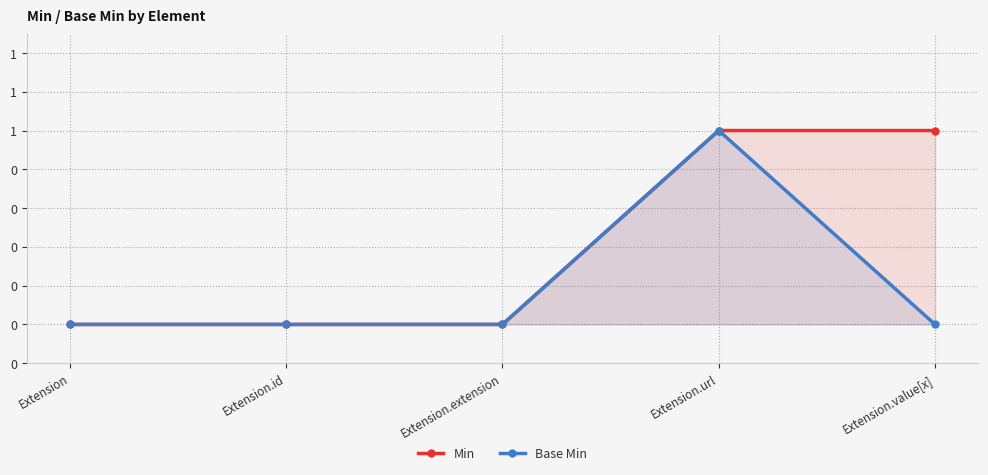

The value of Min at Extension.url is 1. True or false?

True